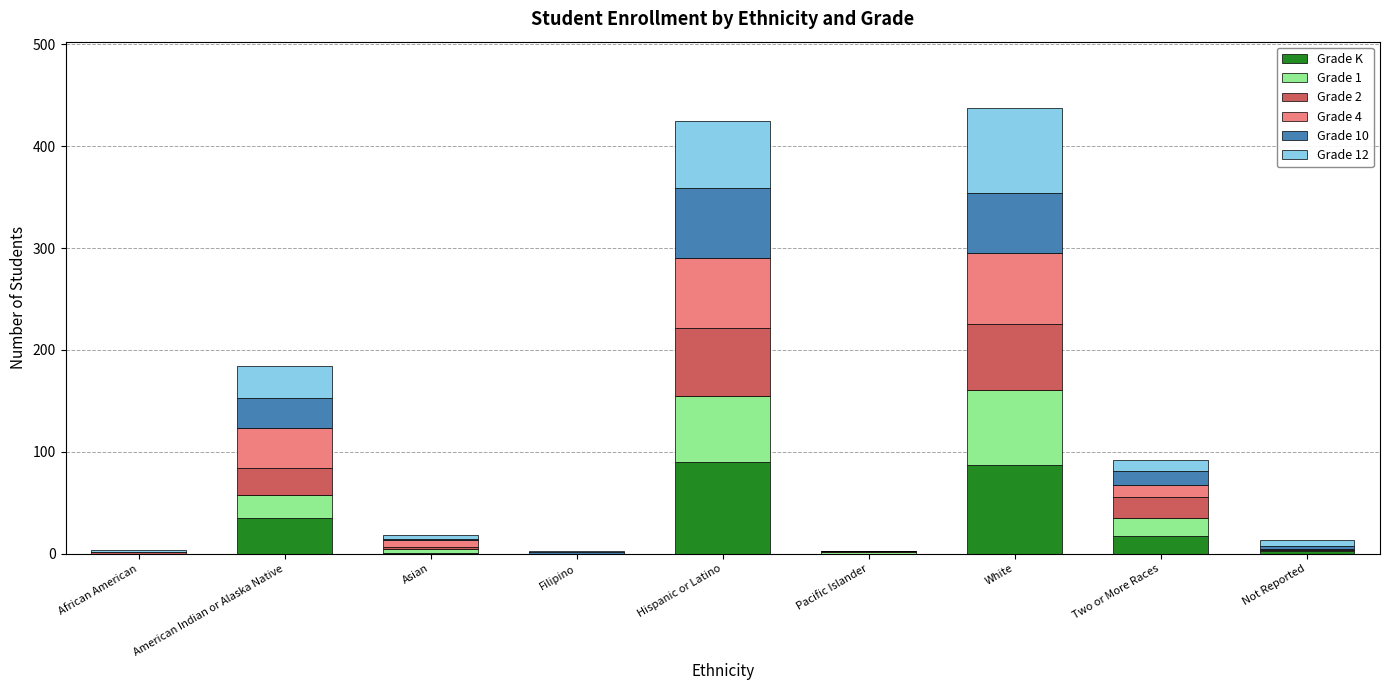

What is the maximum value for Grade K?

90